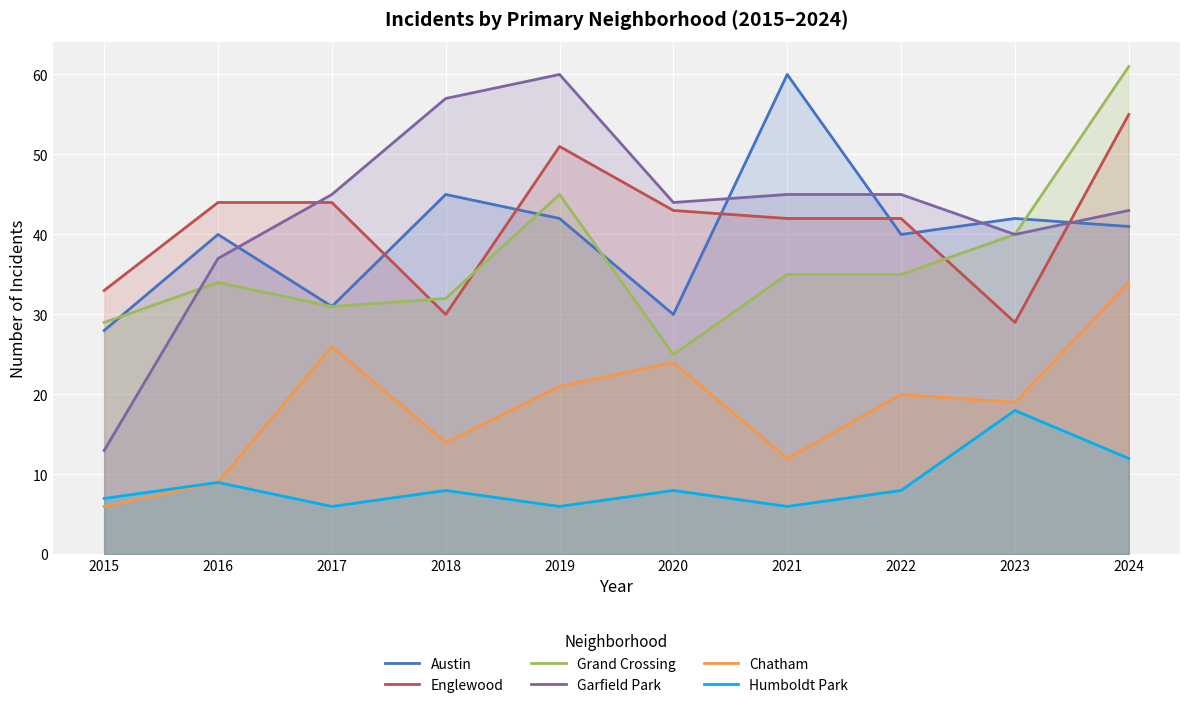

At which label does Austin first exceed 41?

2018